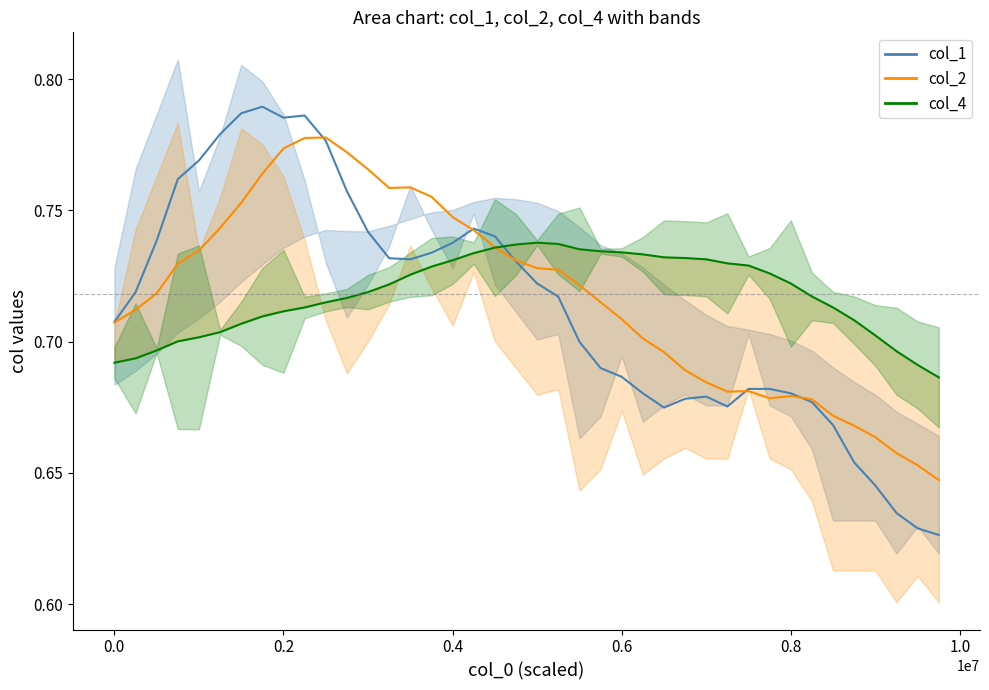

How many series are shown in this chart?

3